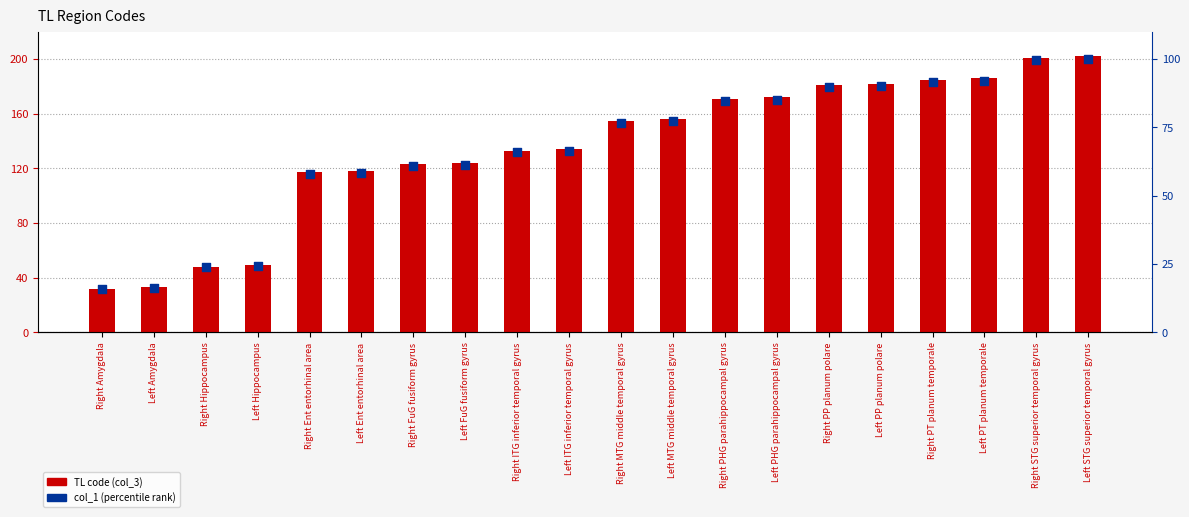

Which series has the widest spread of Y values?

TL code (col_3)